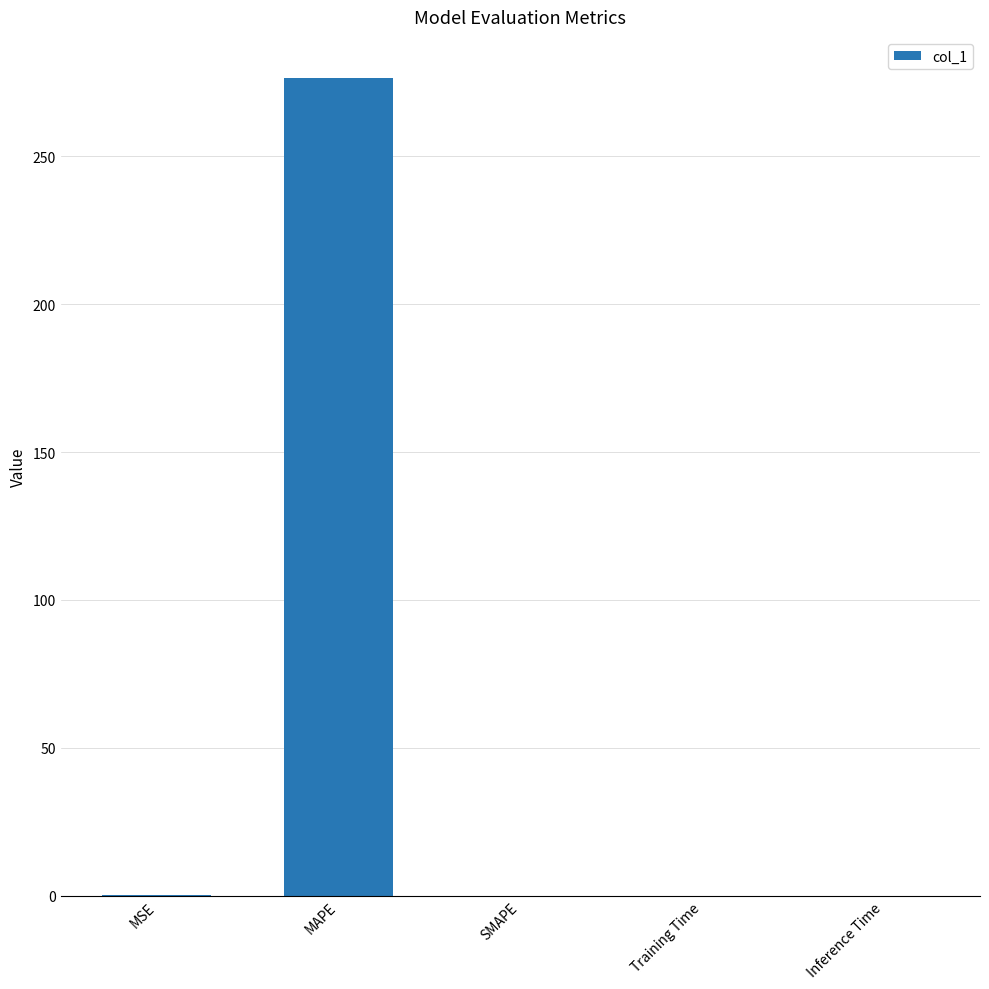

Which category has the highest value across all series?

MAPE